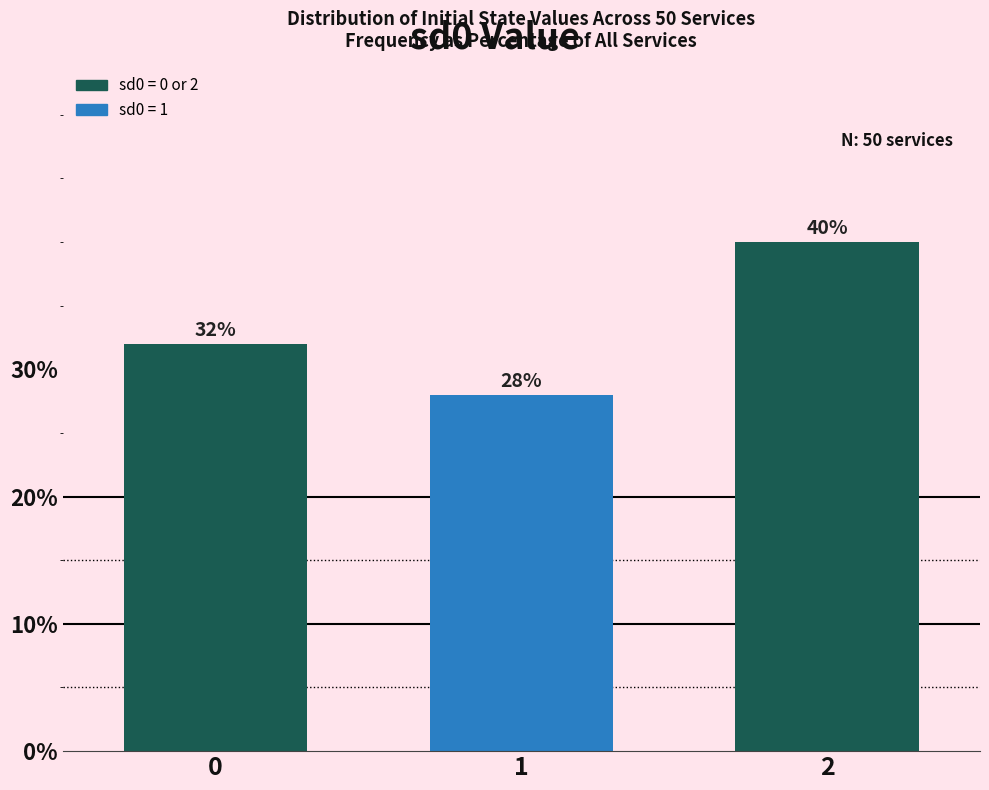

Reading right to left, transcribe all the data shown in this chart.

2=40.0	1=28.0	0=32.0